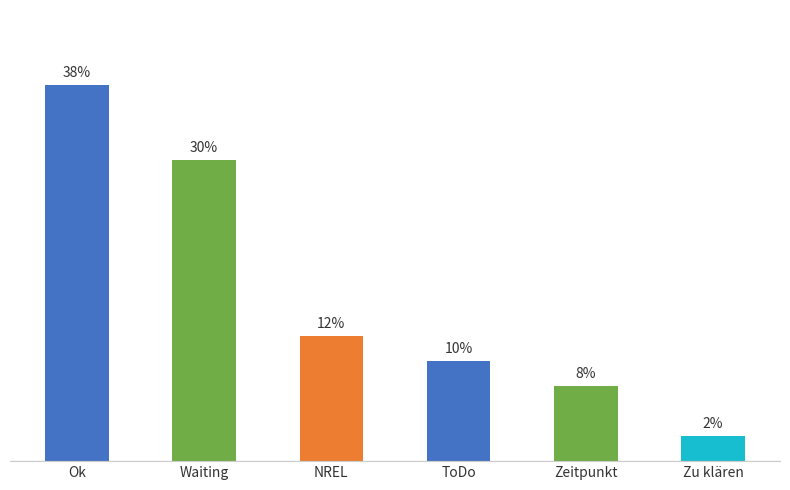

What is the greatest value displayed?

37.5